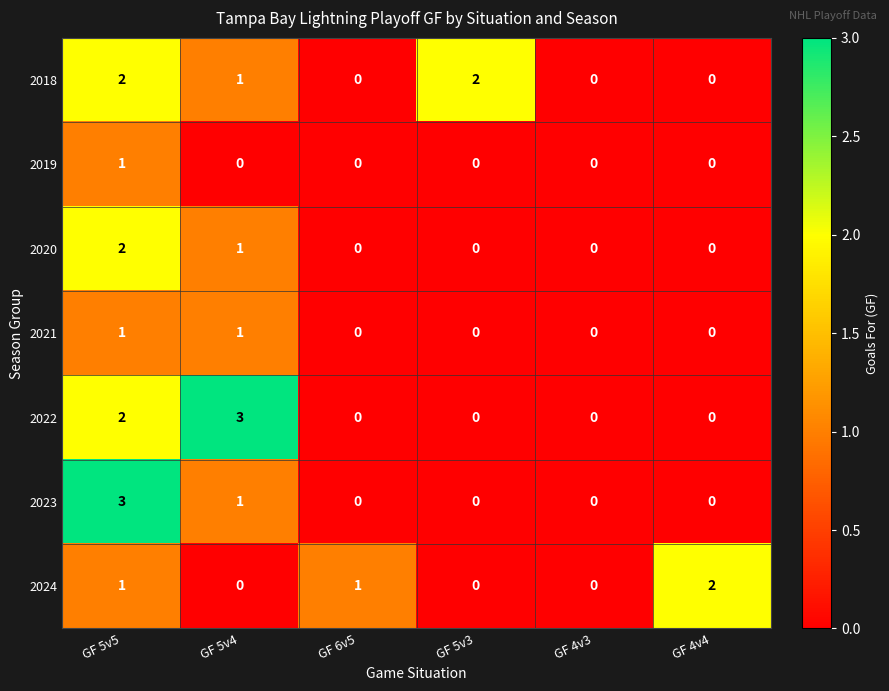

Between GF 5v5 and GF 4v3, which series saw the biggest shift?

2023